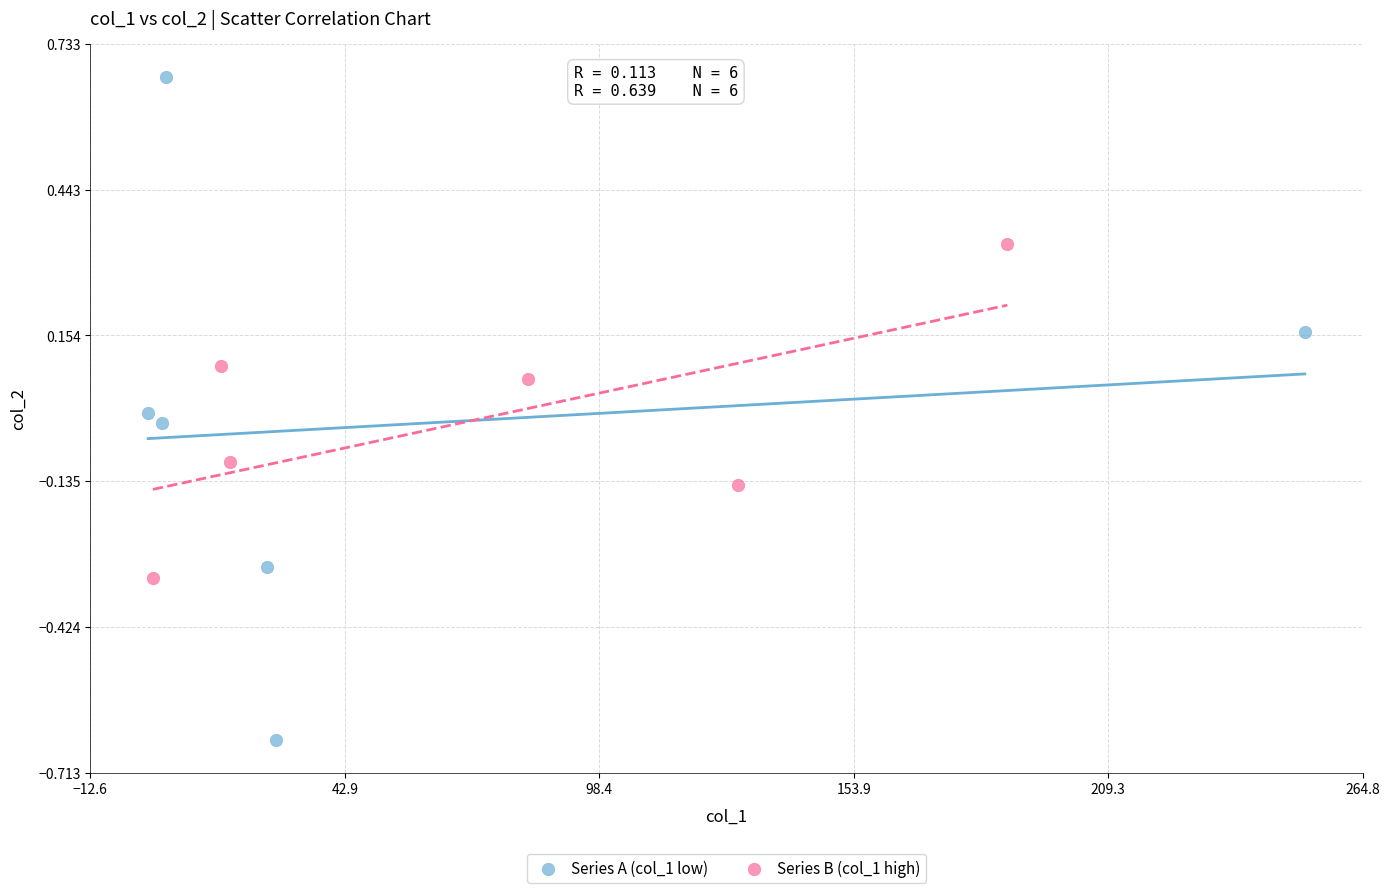

Which series contains the lowest Y value?

Series A (col_1 low)